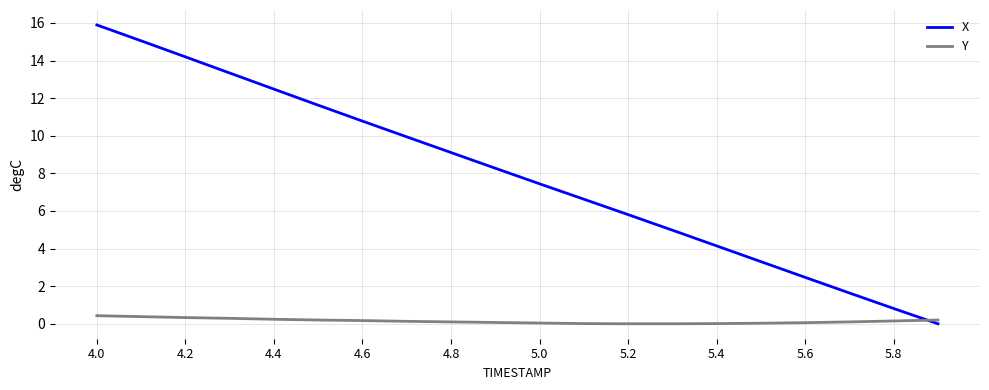

Rank the series by their average value, from lowest to highest.

Y, X